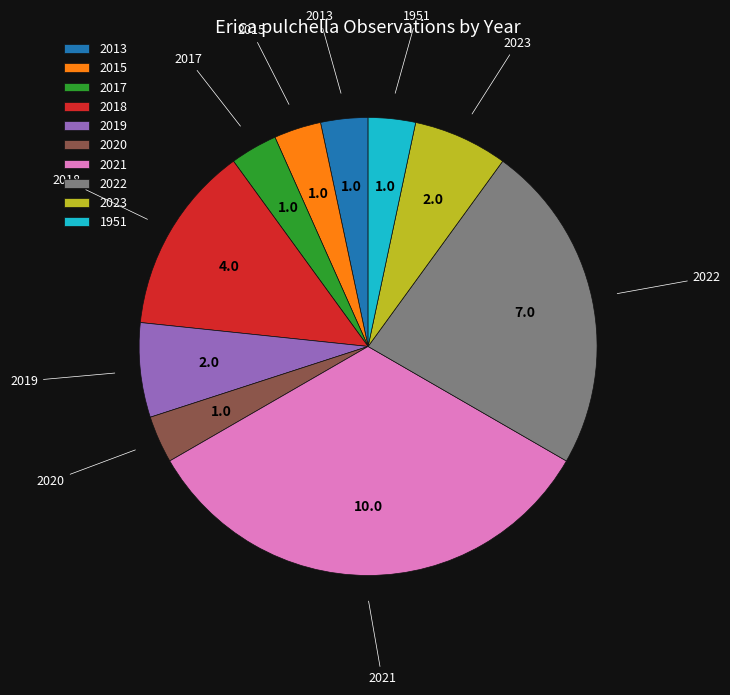

How many slices are in this pie chart?

10